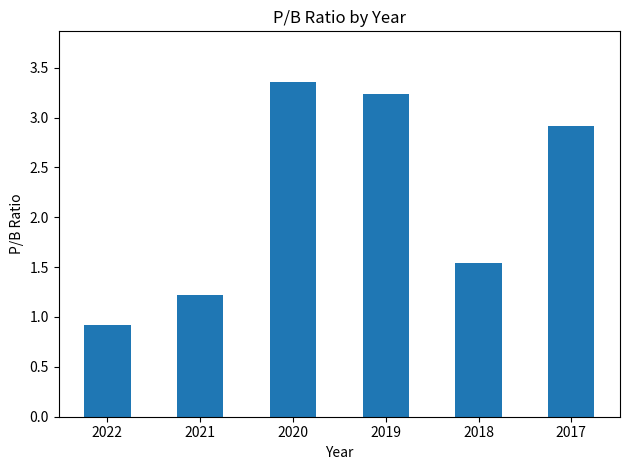

The value at 2020 is 4.5. True or false?

False